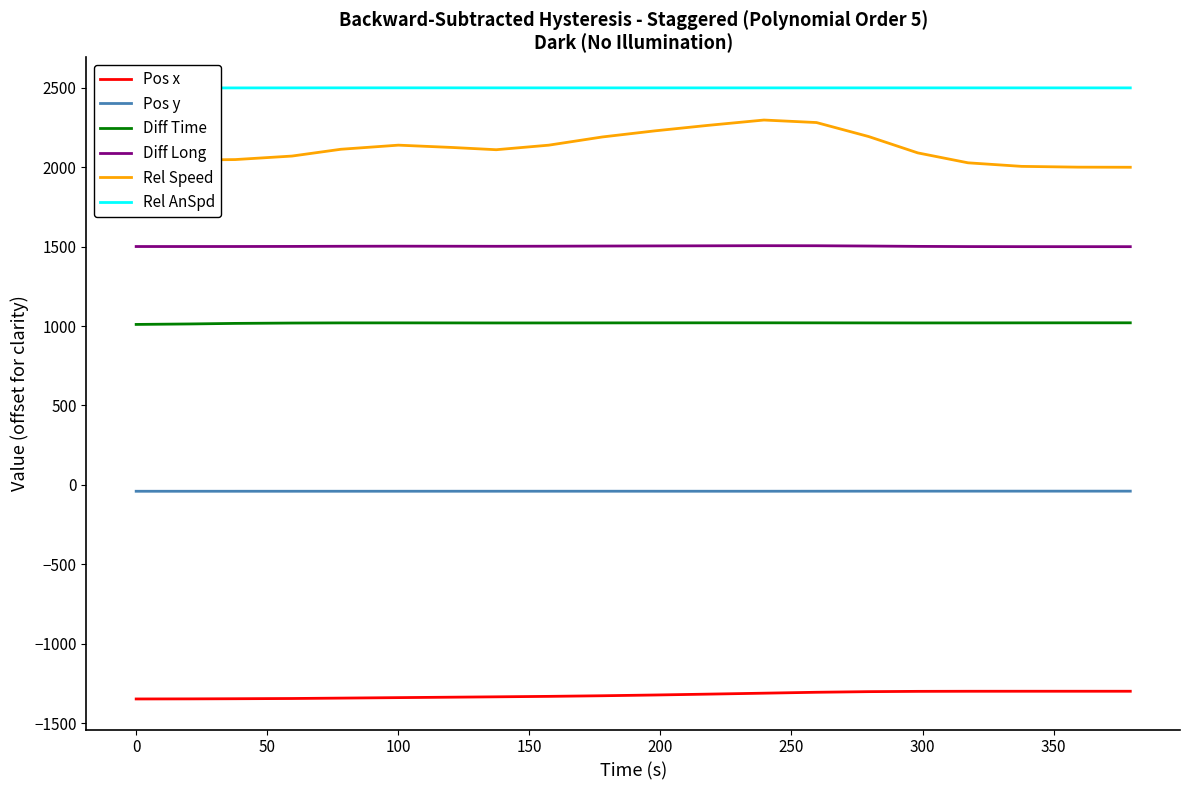

How many interior local peaks does the Rel Speed series have?

2